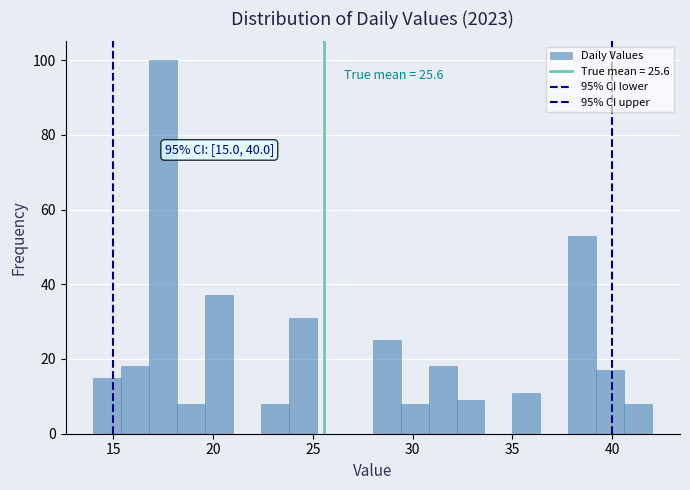

Around what value on the x-axis is the tallest bar? Give the approximate position of its centre, as read against the axis.

17.5